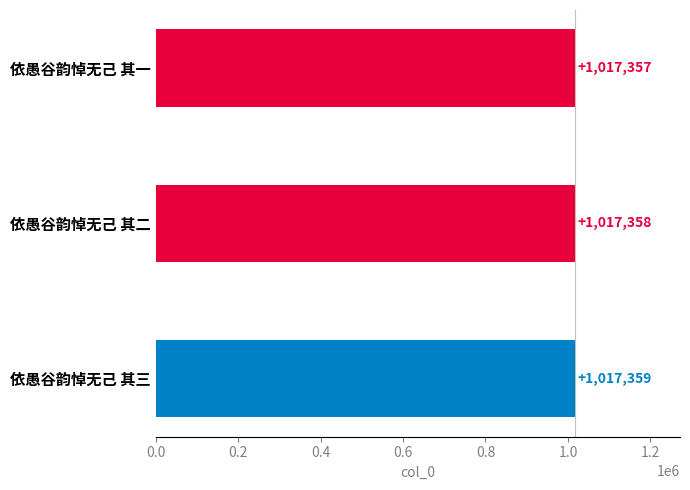

Does the chart contain any negative values?

No